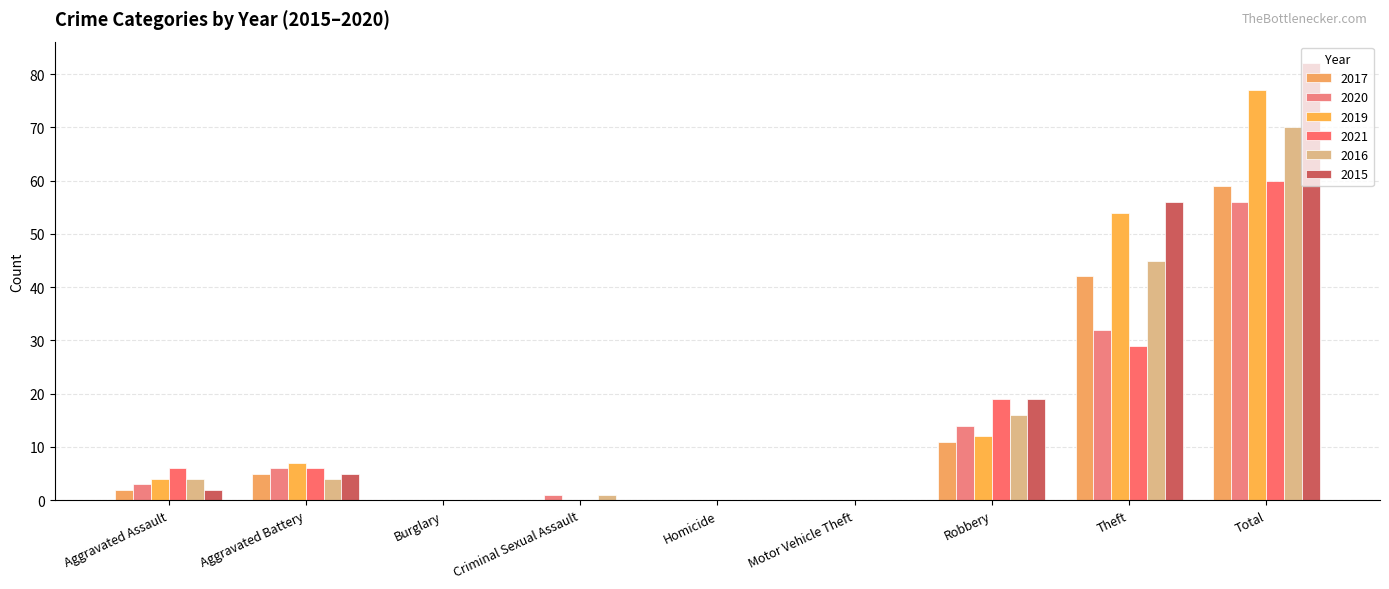

At which category is the sum across all series the highest?

Total